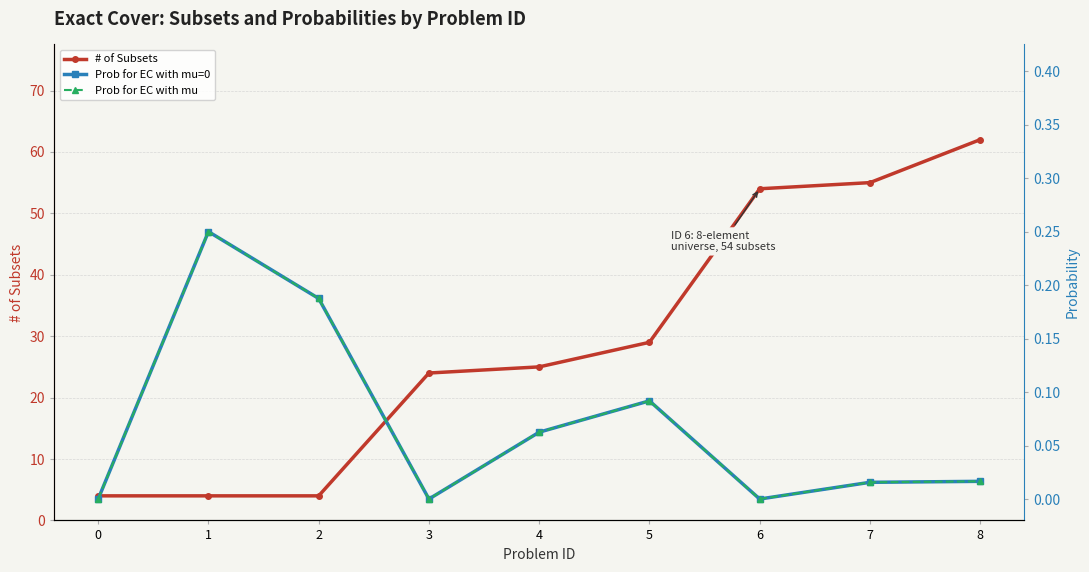

Reading left to right, extract all data points from this chart.

# of Subsets: 0=4.0	1=4.0	2=4.0	3=24.0	4=25.0	5=29.0	6=54.0	7=55.0	8=62.0
Prob for EC with mu=0: 0=0.0	1=0.2	2=0.2	3=0.0	4=0.1	5=0.1	6=0.0	7=0.0	8=0.0
Prob for EC with mu: 0=0.0	1=0.2	2=0.2	3=0.0	4=0.1	5=0.1	6=0.0	7=0.0	8=0.0